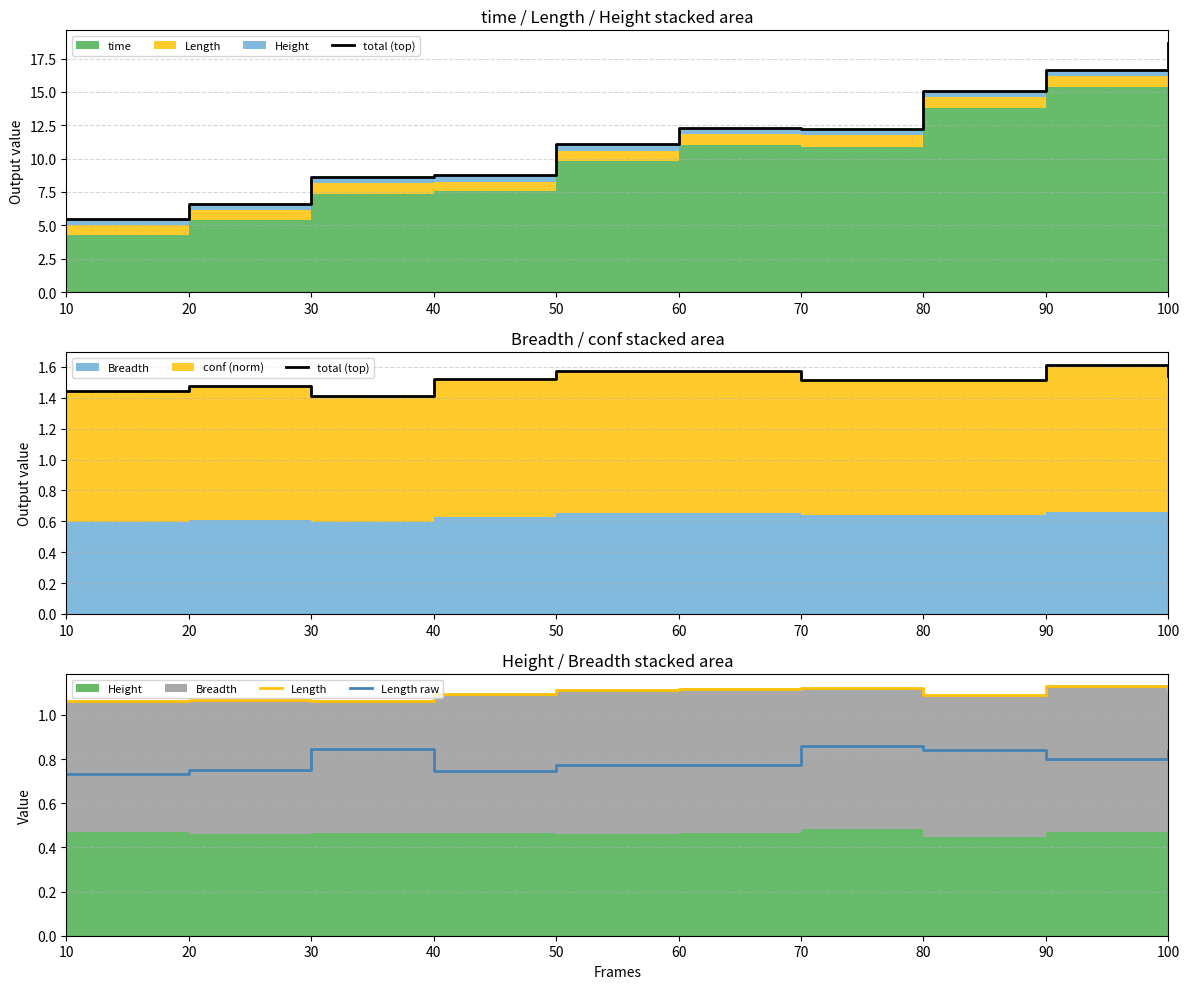

Which category has the highest value across all series?

90